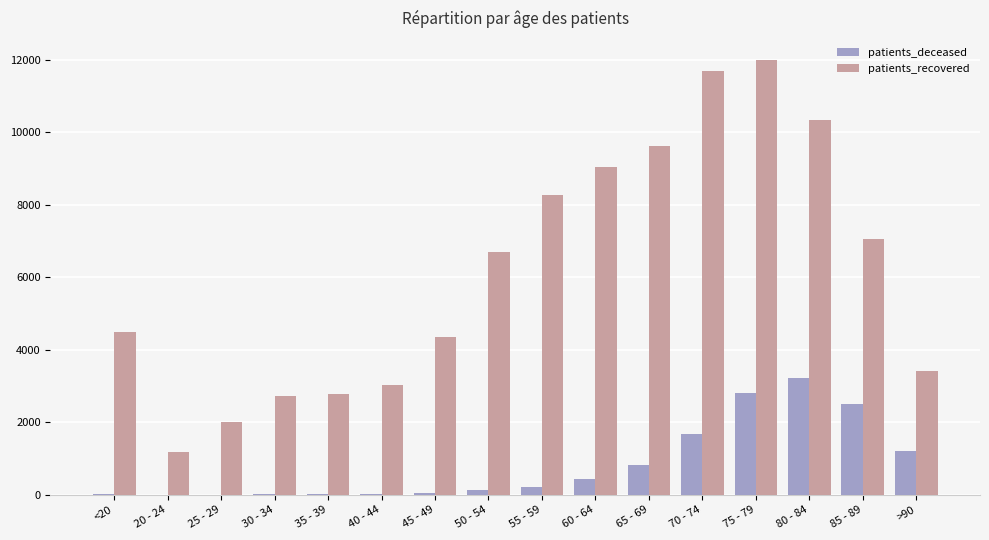

The value of patients_deceased at 70 - 74 is 1663. True or false?

True